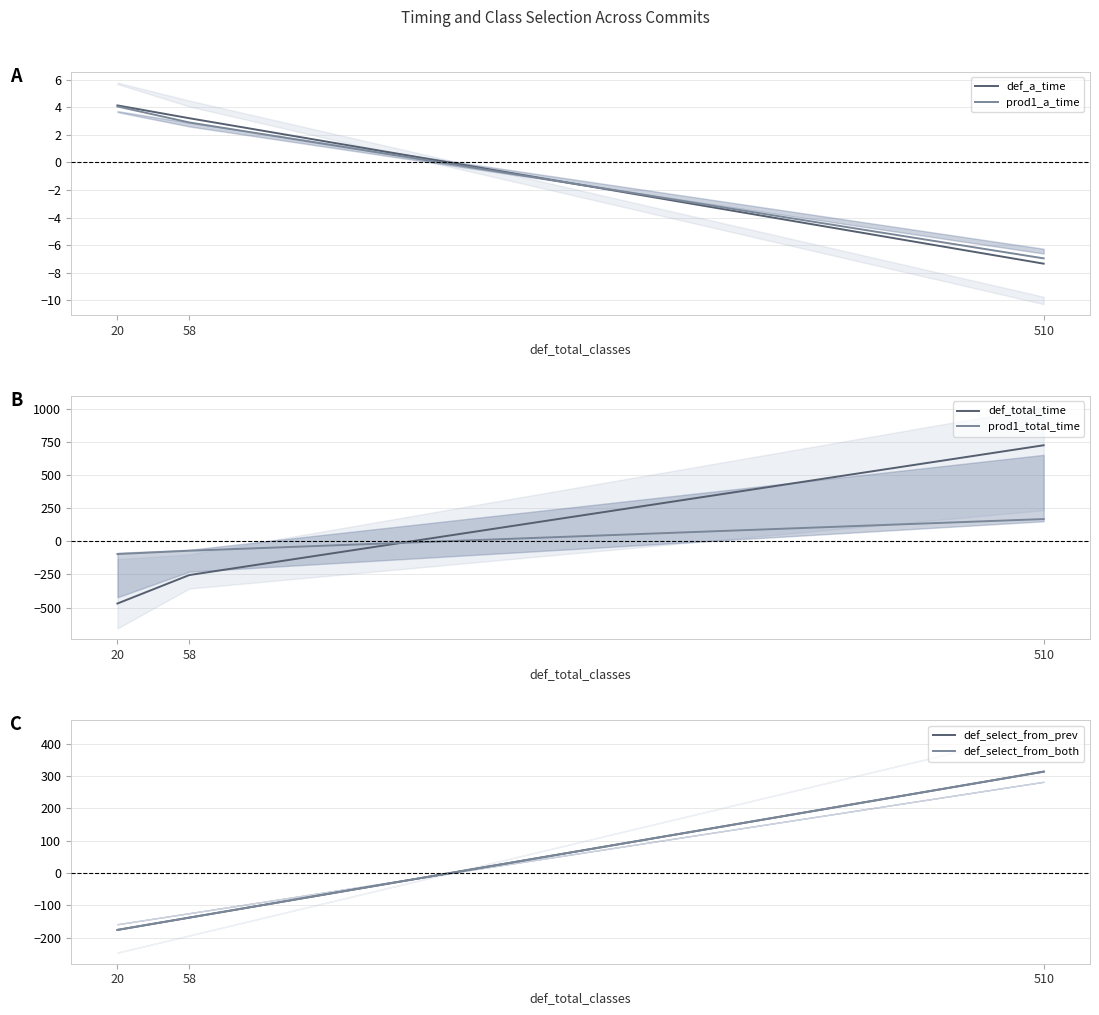

How many values in the def_a_time series exceed 3?

2